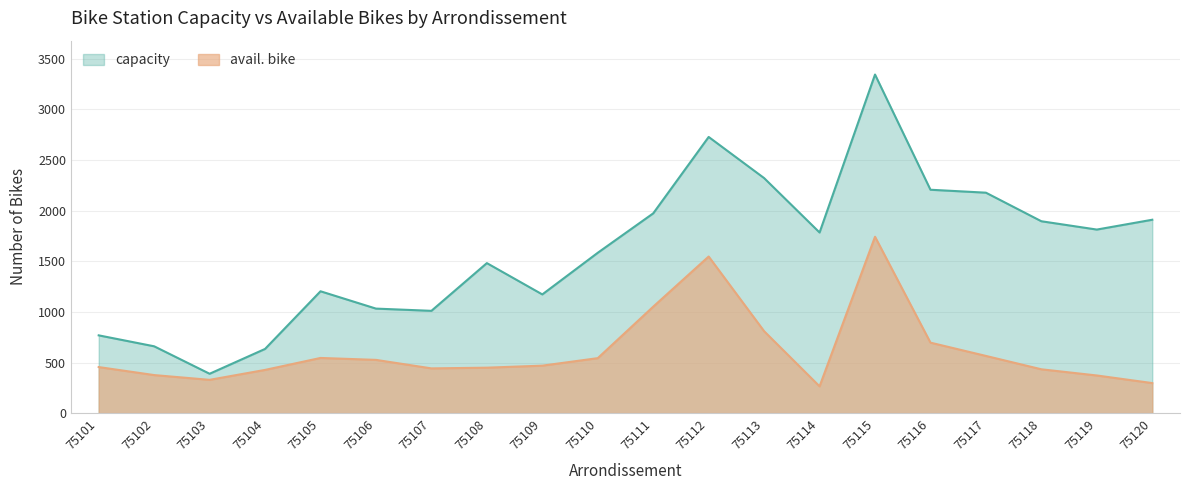

List the series in order of their peak value, lowest first.

avail. bike, capacity